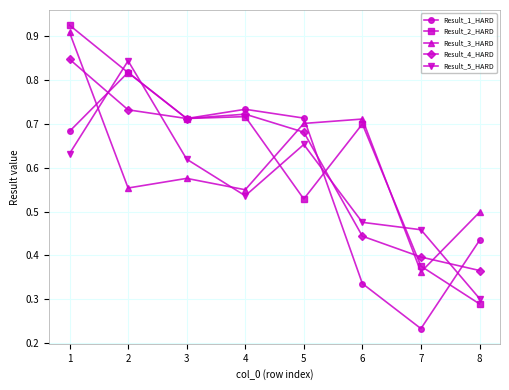

In Result_5_HARD, how many points are higher than both neighbors (excluding endpoints)?

2